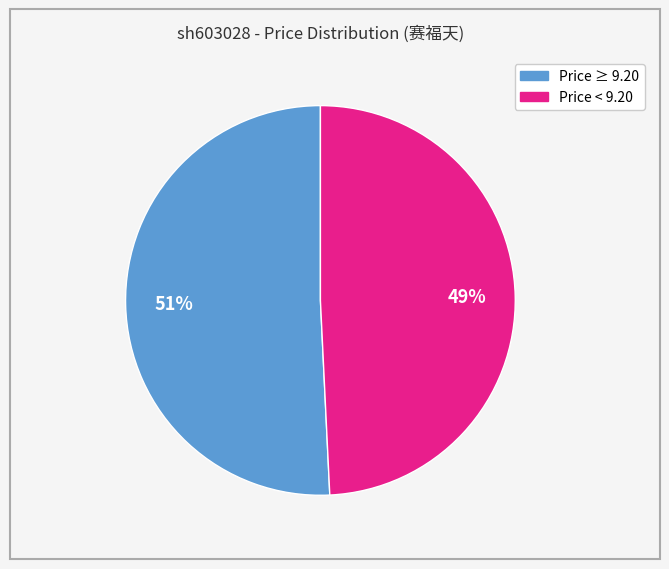

To the nearest percent, what is the difference between the largest and smallest slice percentages?

2%